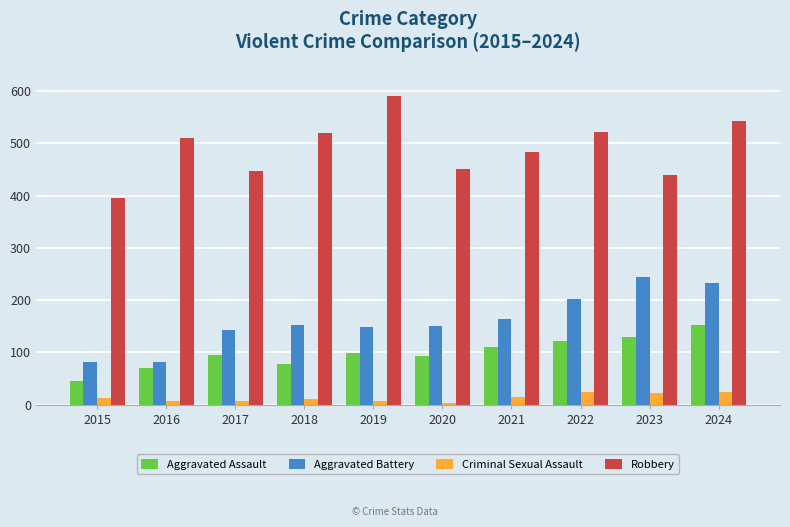

The Aggravated Battery series shows 150 at 2020. True or false?

True